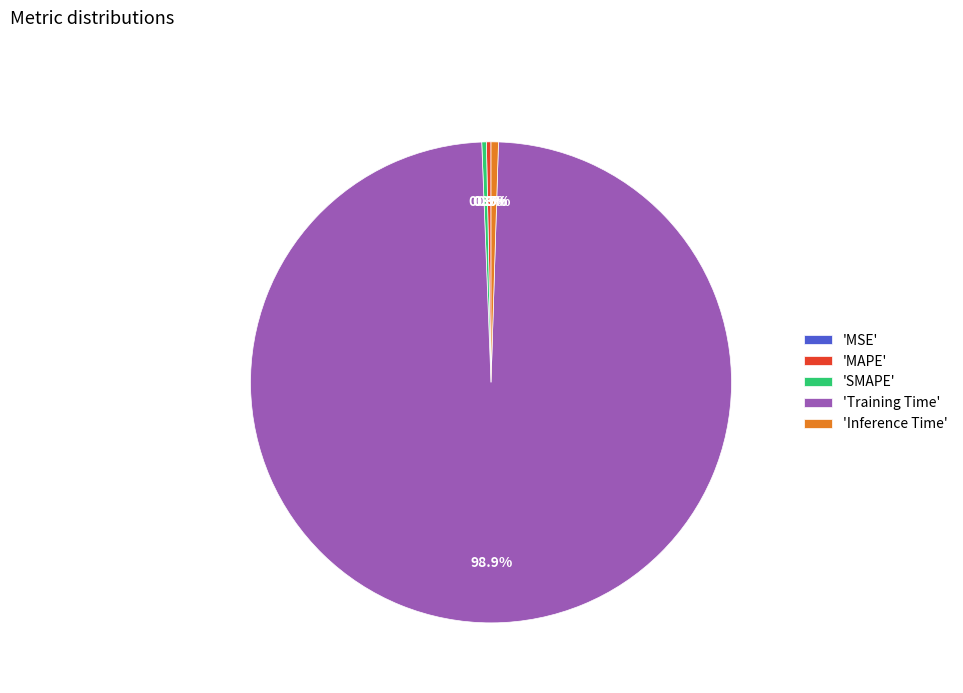

Combined, do 'Training Time' and 'MAPE' account for over 50%?

Yes